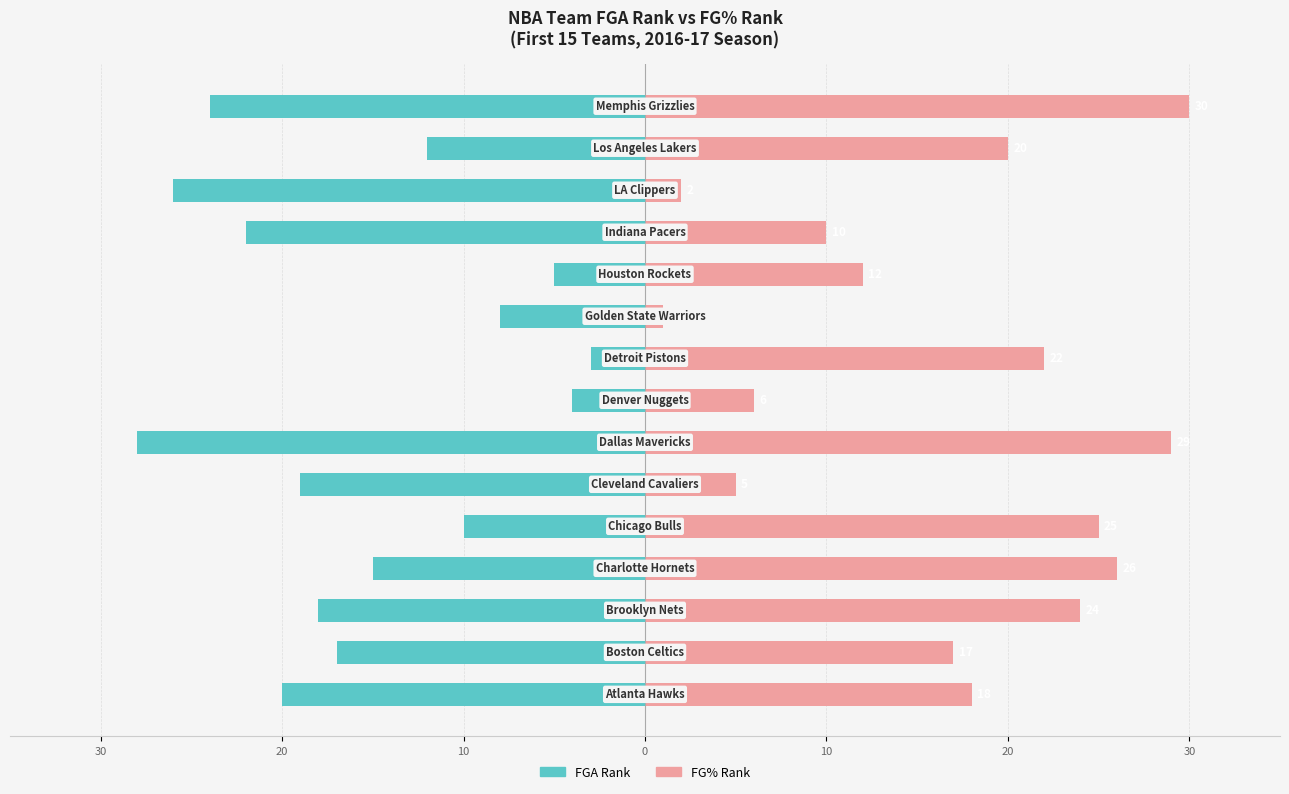

Are the bars grouped side by side (vs. stacked)?

Yes